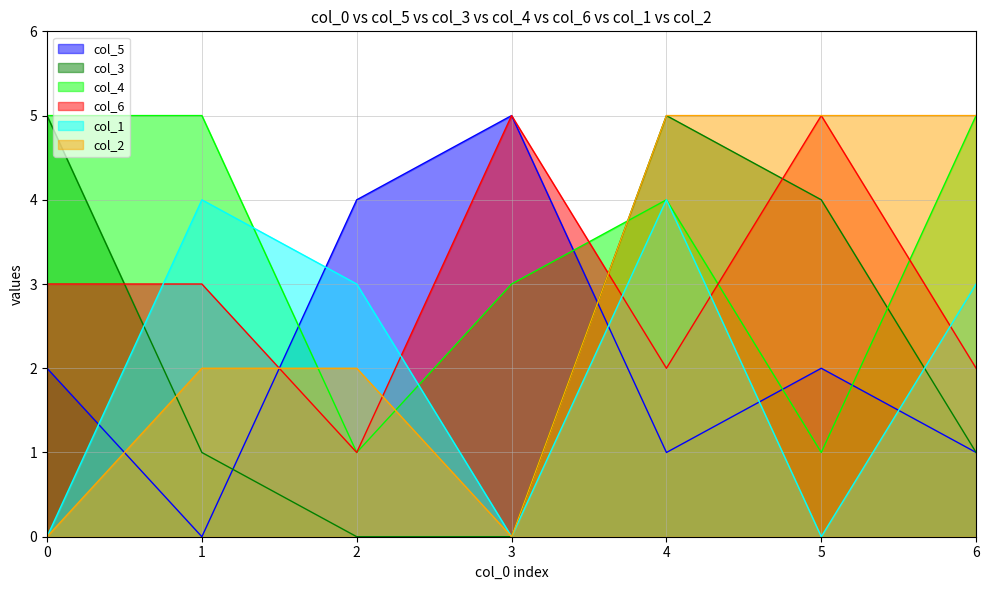

True or false: col_1 has more than 2 points higher than both neighbors.

False